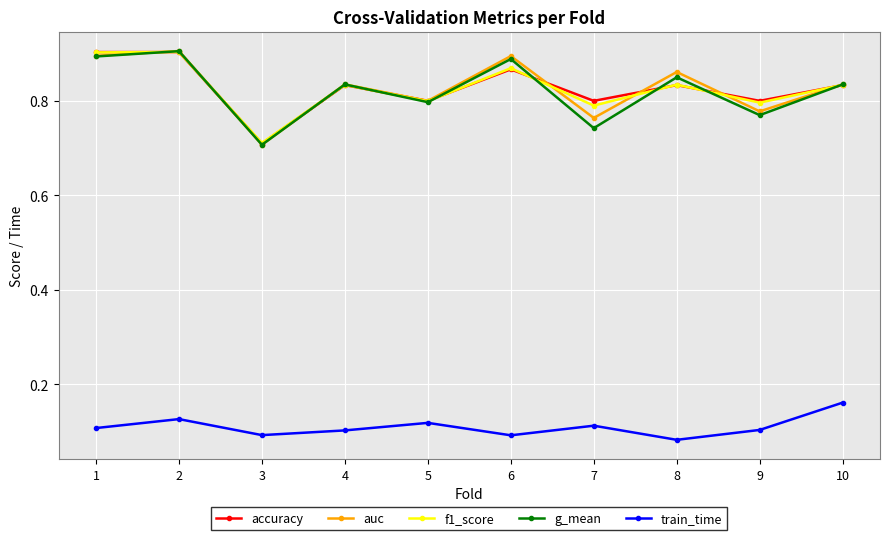

Reading left to right, extract all data points from this chart.

accuracy: 0.9	0.9	0.7	0.8	0.8	0.9	0.8	0.8	0.8	0.8
auc: 0.9	0.9	0.7	0.8	0.8	0.9	0.8	0.9	0.8	0.8
f1_score: 0.9	0.9	0.7	0.8	0.8	0.9	0.8	0.8	0.8	0.8
g_mean: 0.9	0.9	0.7	0.8	0.8	0.9	0.7	0.8	0.8	0.8
train_time: 0.1	0.1	0.1	0.1	0.1	0.1	0.1	0.1	0.1	0.2